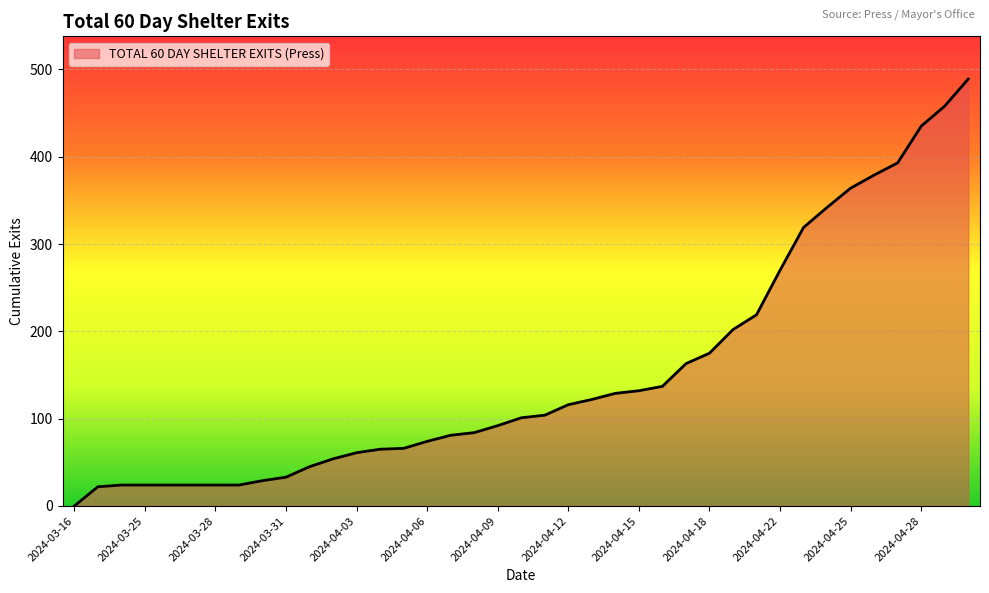

What is the greatest value displayed?

489